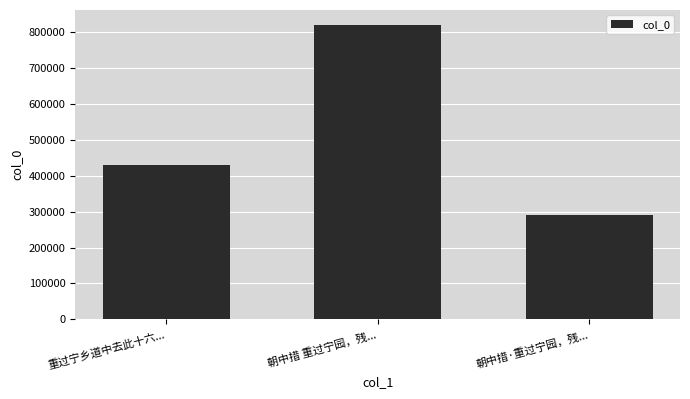

List the labels in order of value, largest first.

朝中措 重过宁园，残..., 重过宁乡道中去此十六..., 朝中措·重过宁园，残...